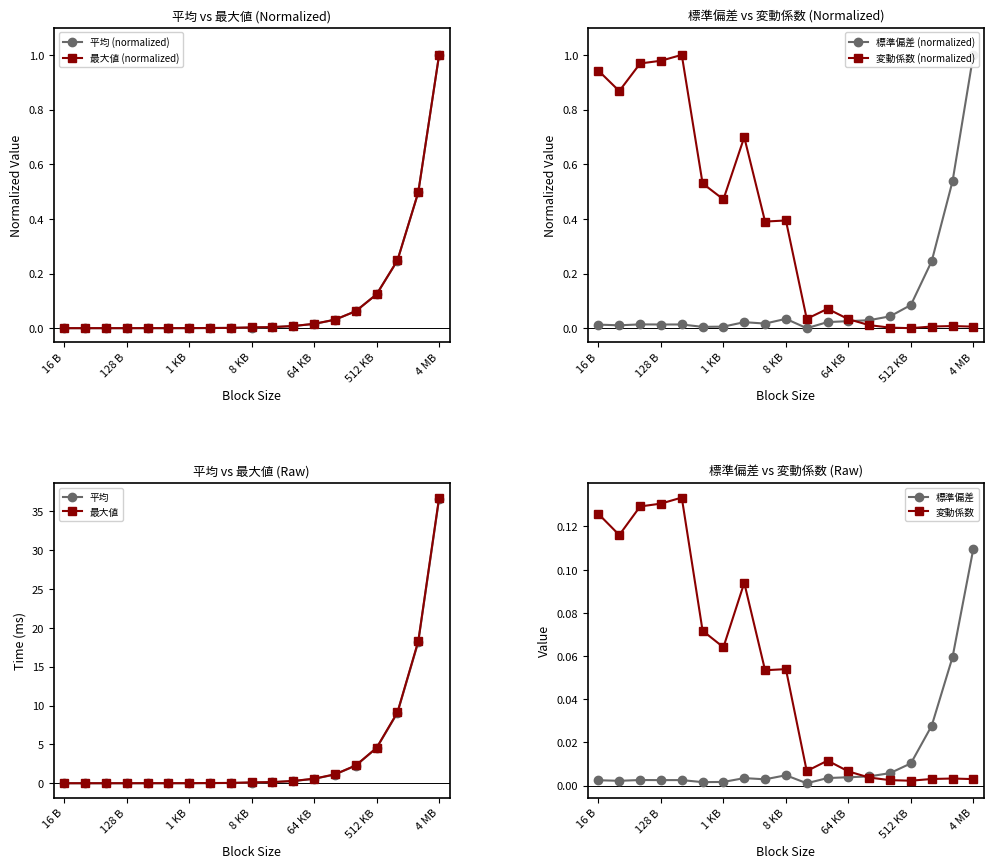

How many intersections are there between 最大値 and 標準偏差?

4